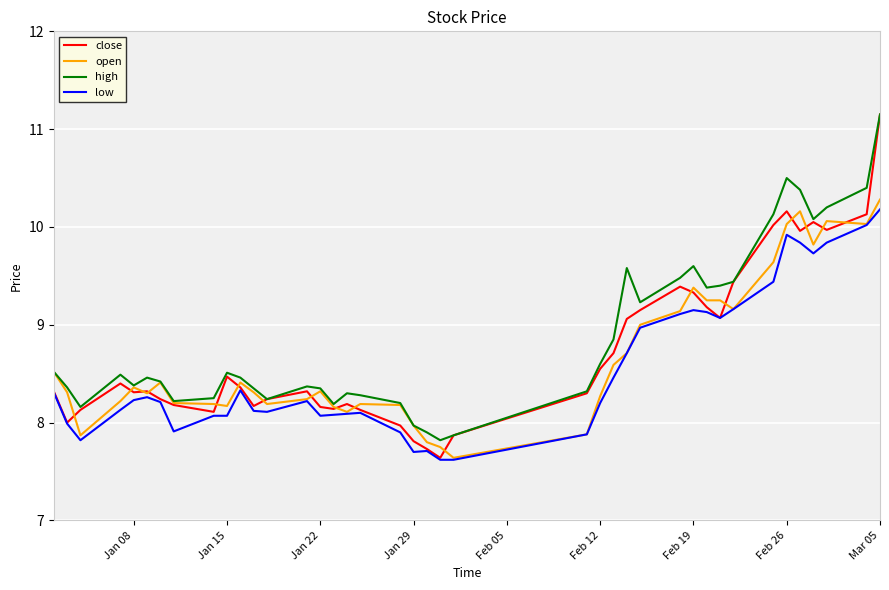

True or false: low and high cross at least once.

False